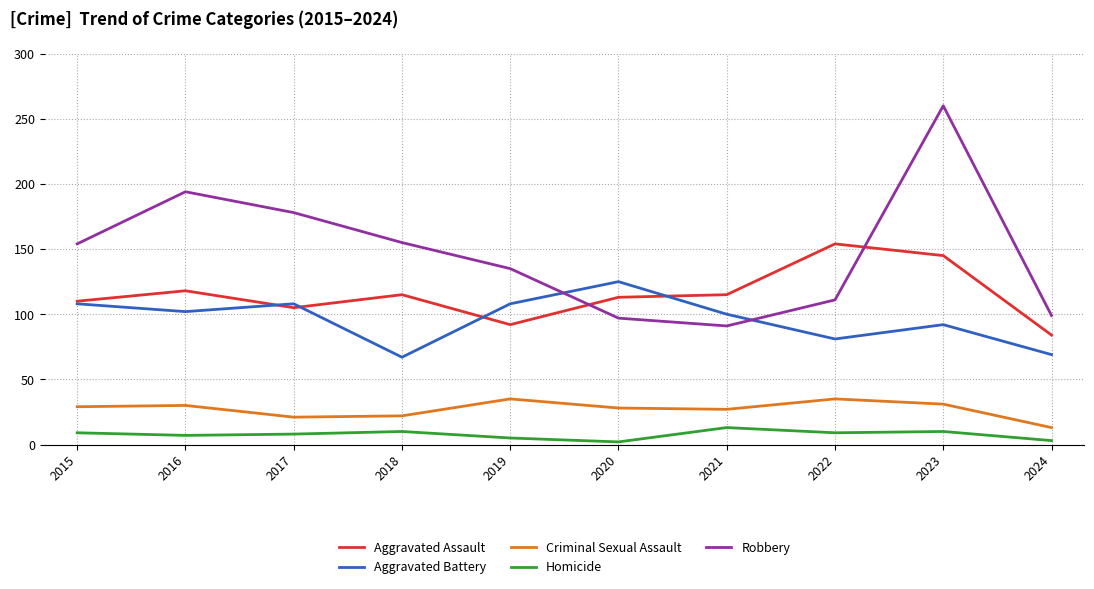

What is the difference between the maximum and minimum values in the Homicide series?

11